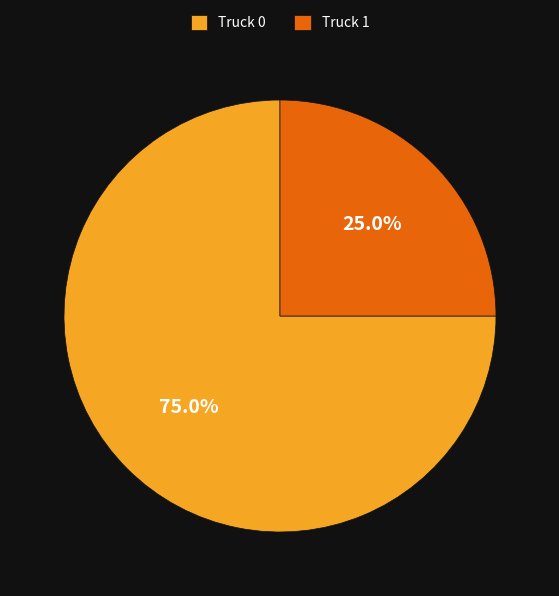

Is the sum of Truck 1 and Truck 0 greater than half?

Yes